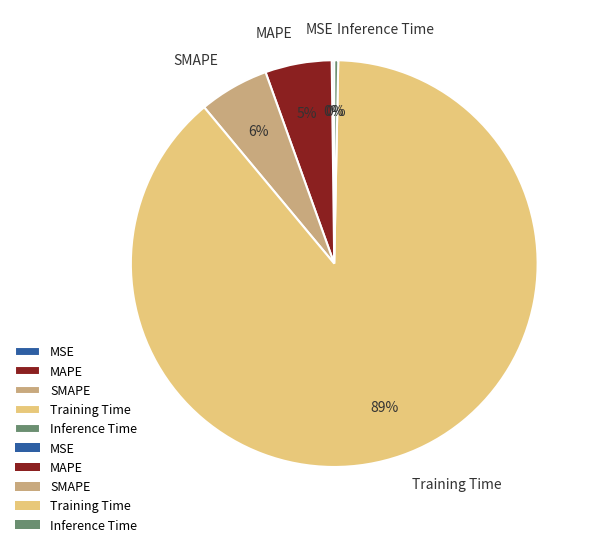

To the nearest percent, what is the combined percentage of Training Time and MAPE?

94%